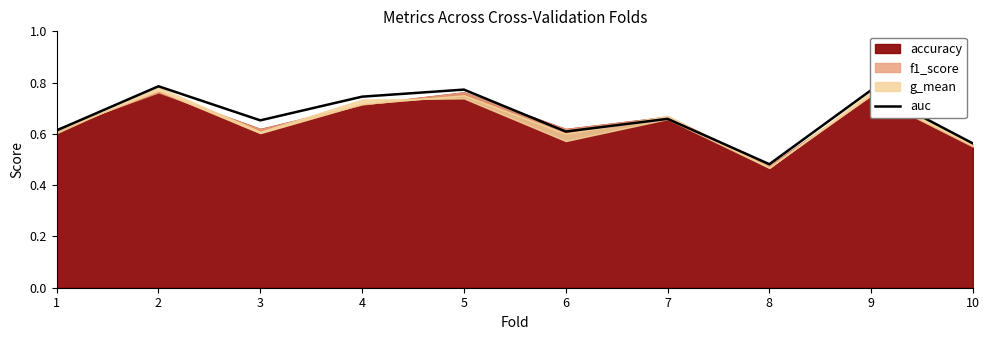

Which label corresponds to the smallest value in the chart?

8